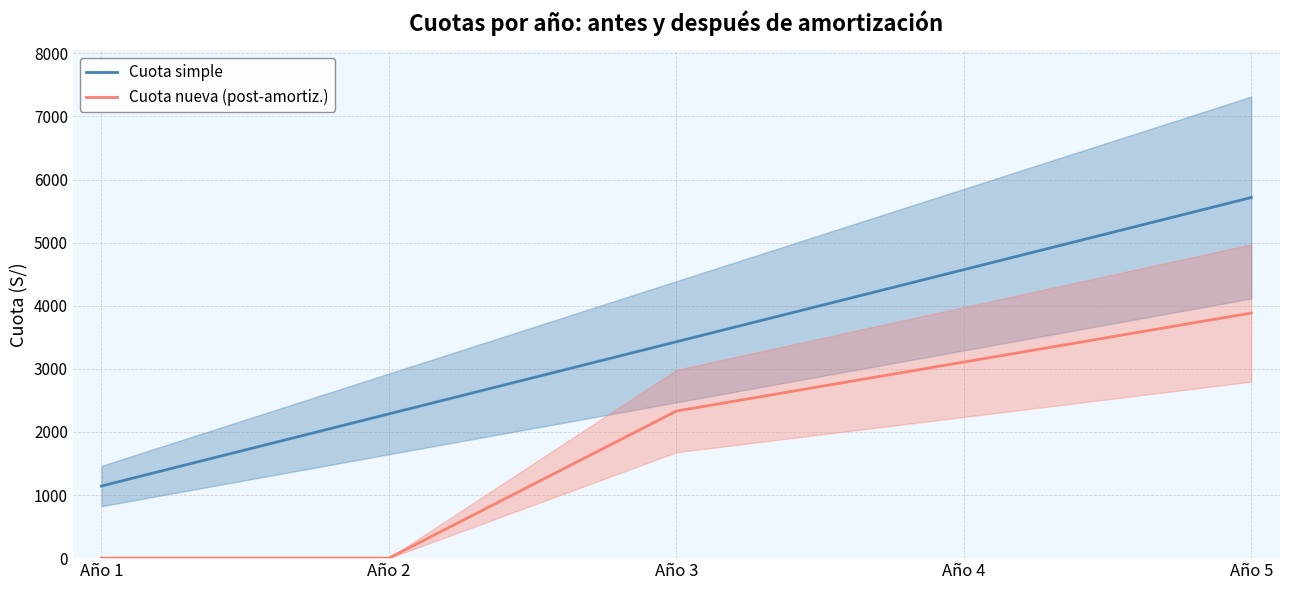

What is the spread (max minus min) of values at Año 1?

1143.1